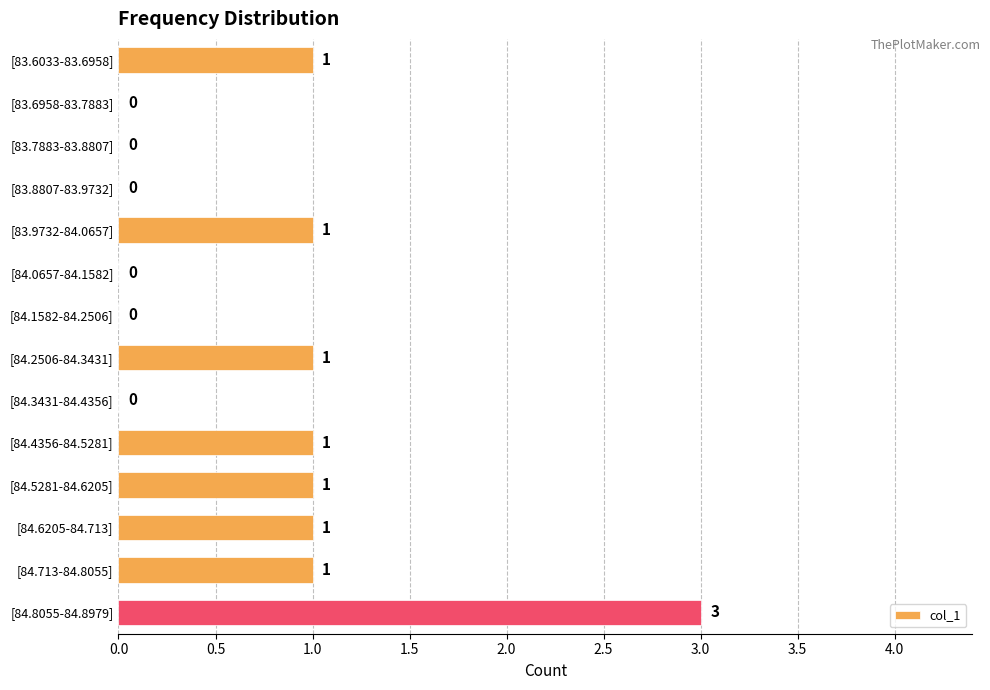

What is the maximum value shown in the chart?

3